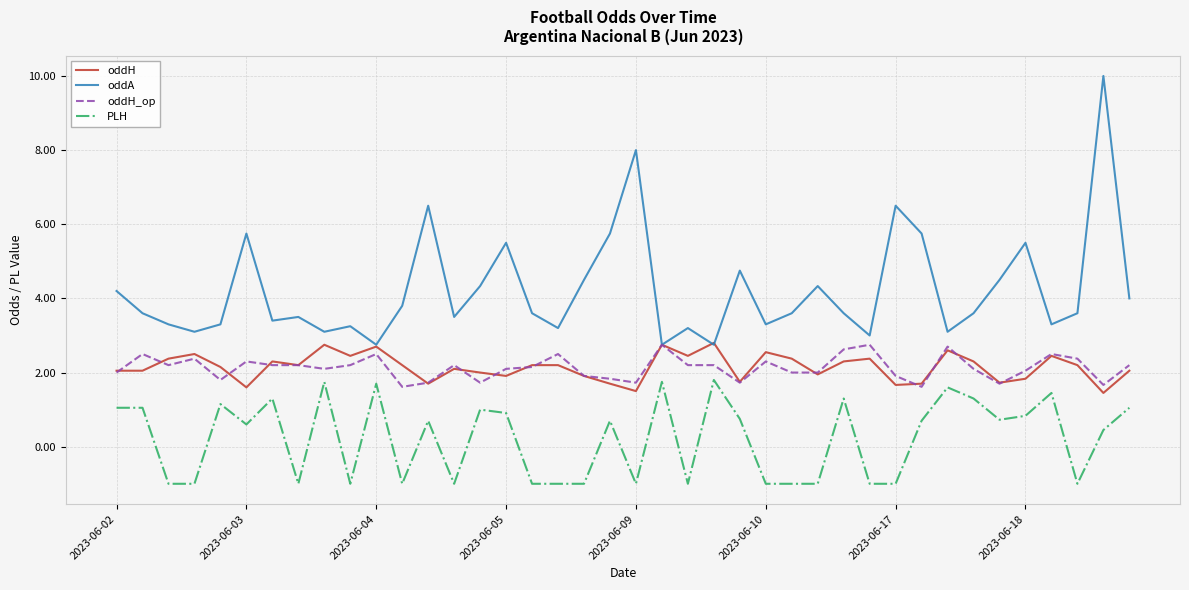

Does the chart have visible grid lines?

Yes